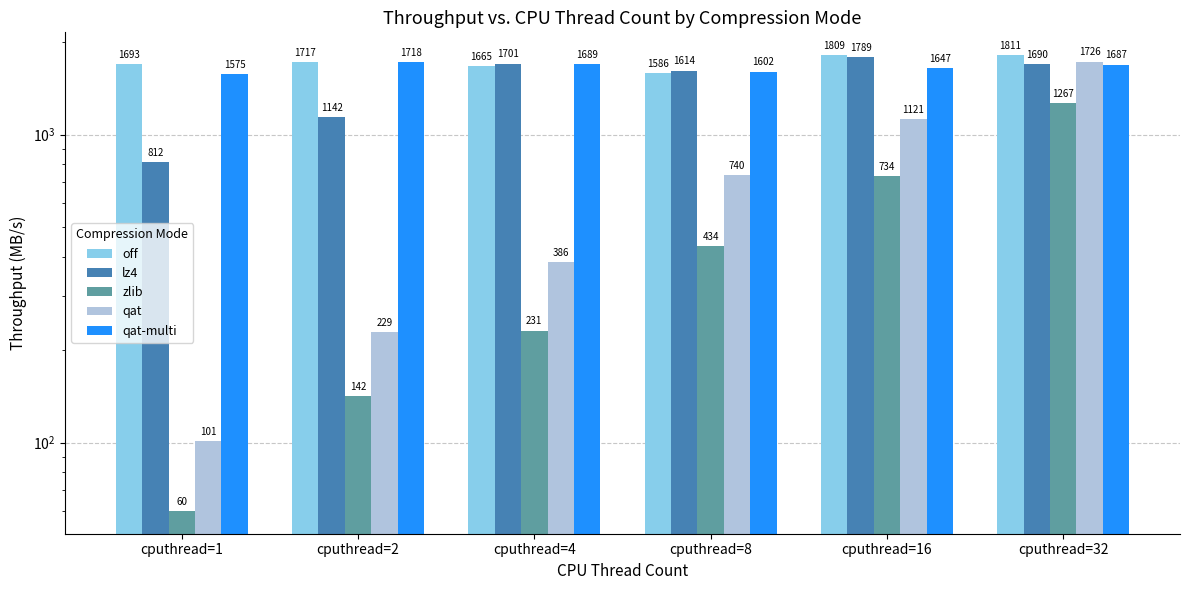

What is the spread (max minus min) of values at cputhread=16?

1075